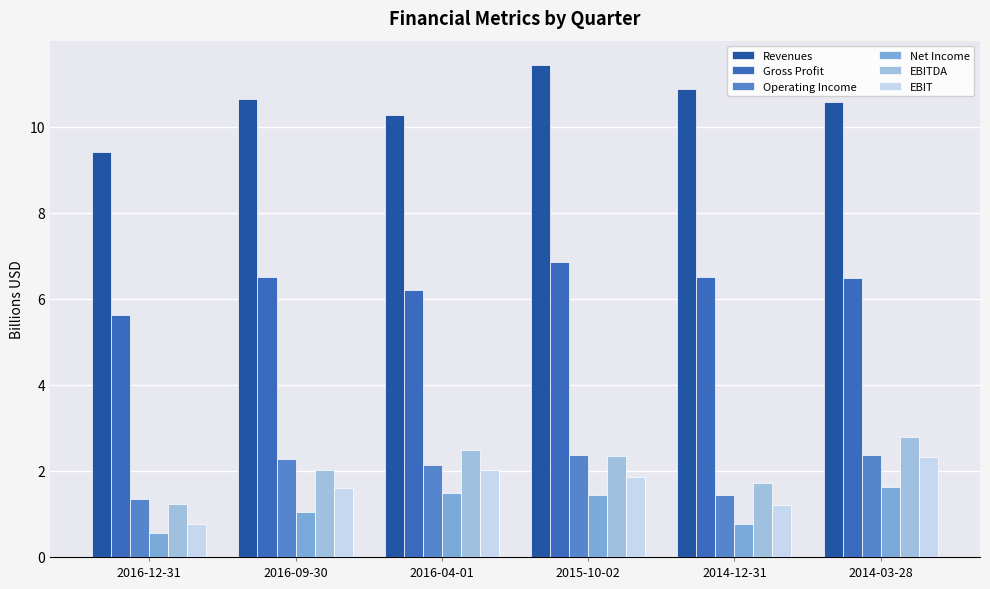

Does the chart contain stacked bars?

No